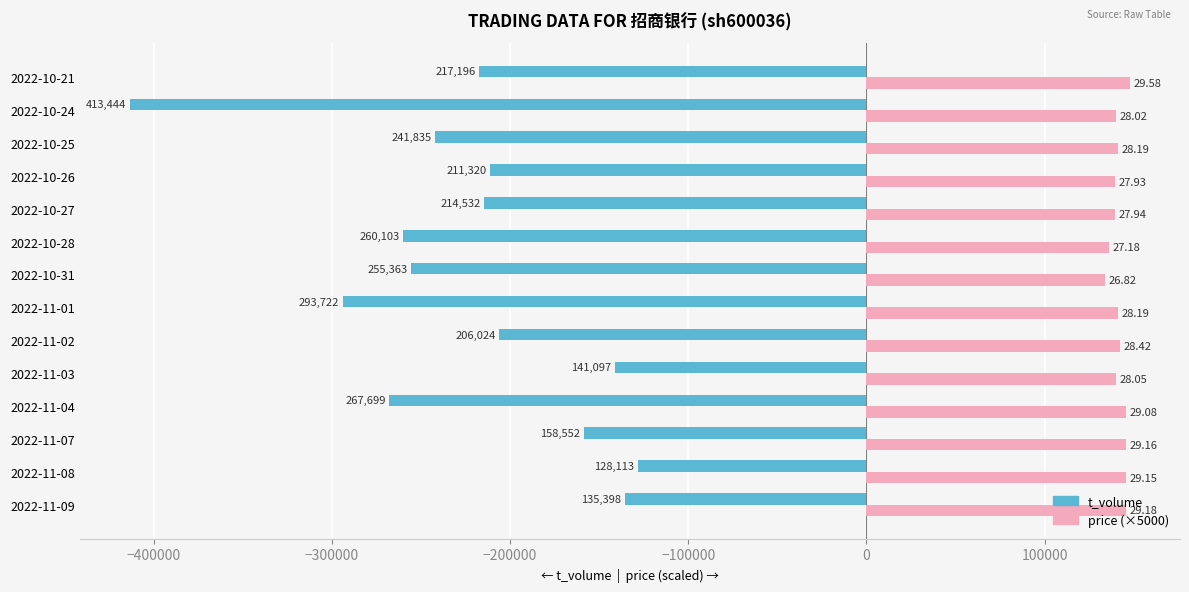

What are all the series names shown in the legend?

t_volume, price (×5000)